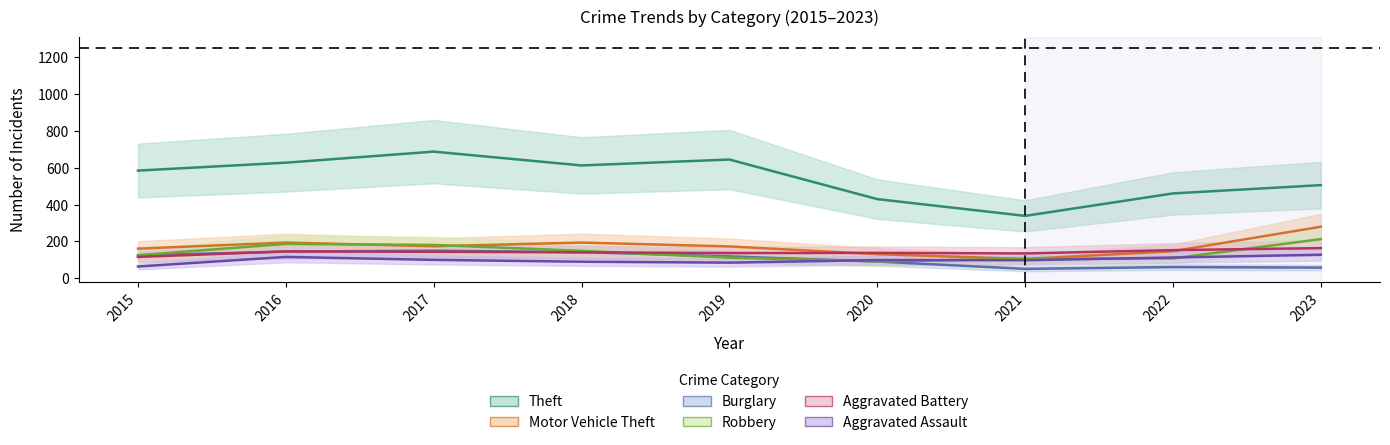

Rank the categories by Aggravated Assault value from highest to lowest.

2023, 2016, 2022, 2017, 2020, 2021, 2018, 2019, 2015